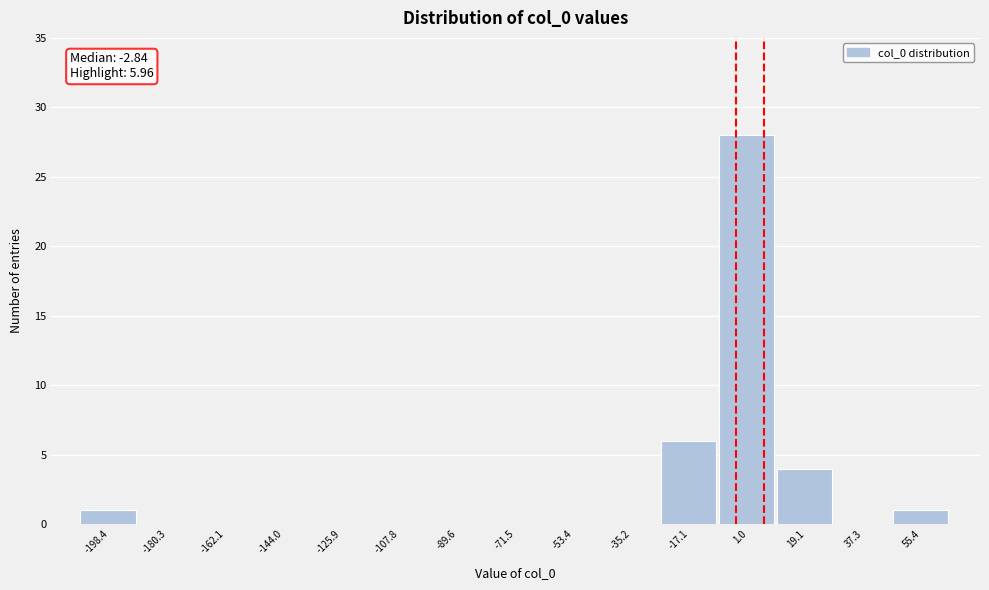

Over which range of the x-axis is the bar tallest?

-8 to 10